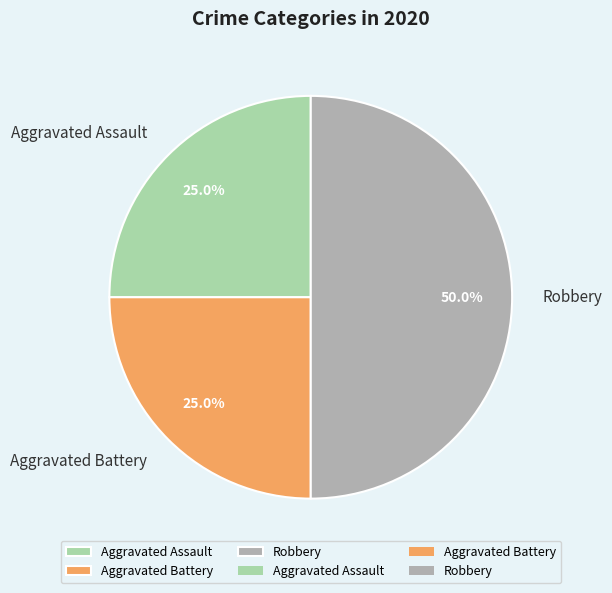

What percentage is NOT represented by Robbery?

50.0%